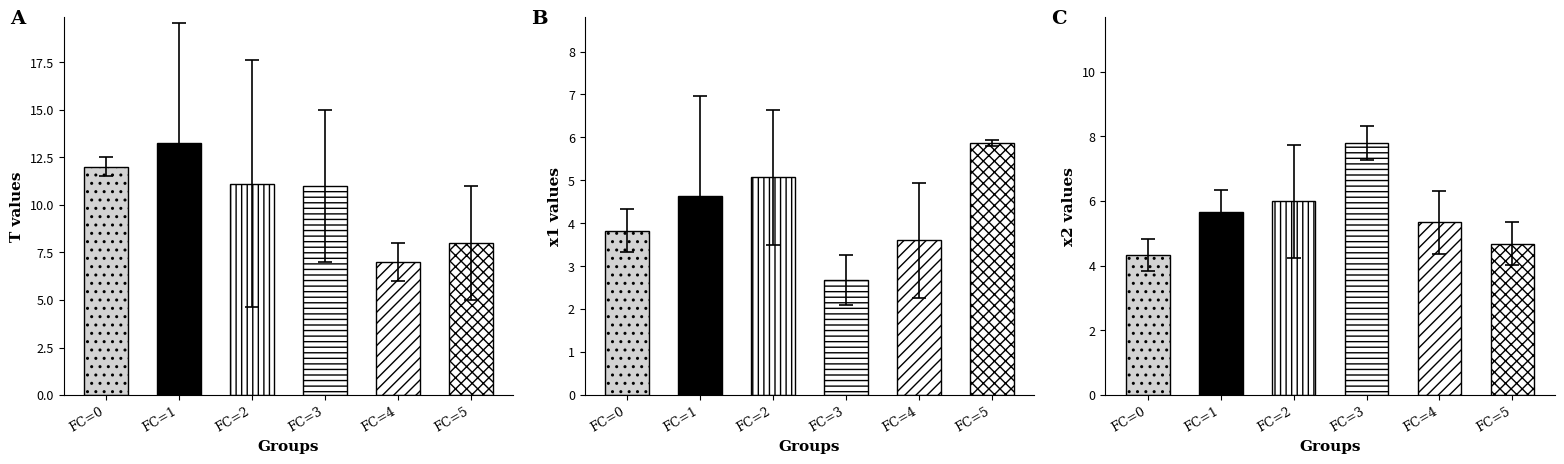

At how many categories does at least one series exceed 8?

4